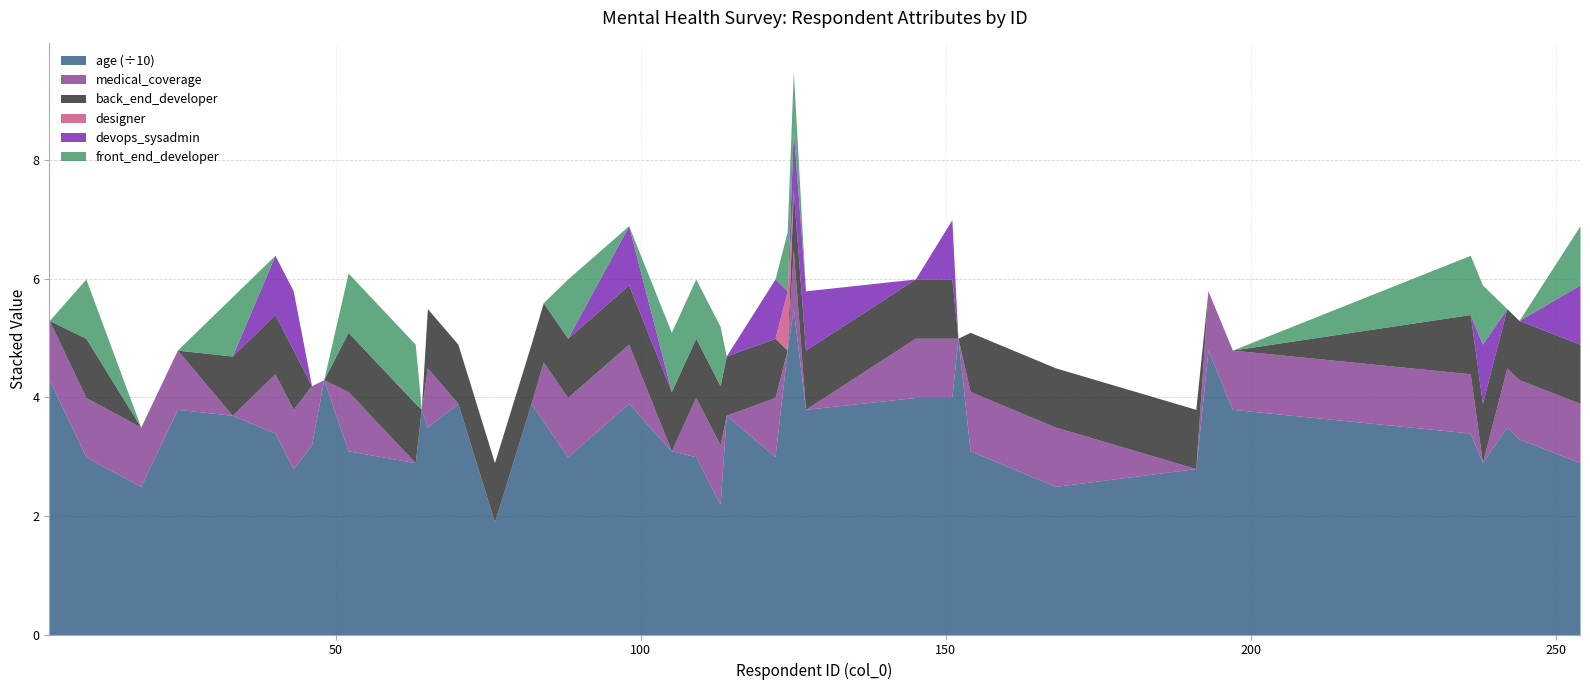

How many distinct data groups are displayed?

6